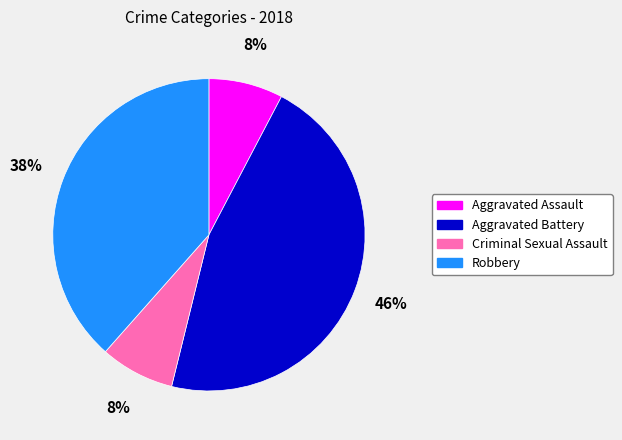

Is it true that Aggravated Battery is 59% of the pie?

False